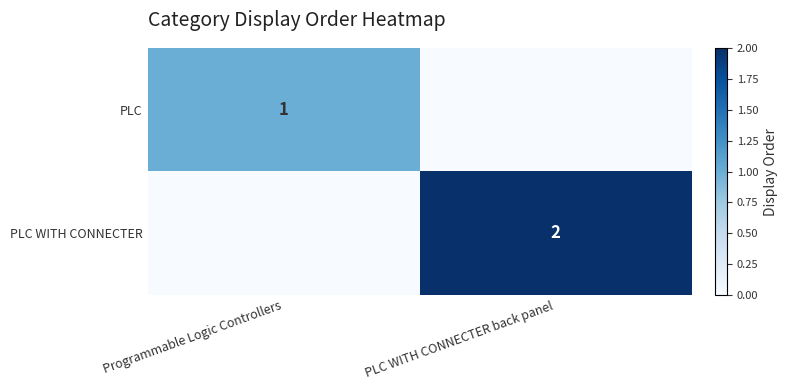

Is it true that PLC equals 1 at Programmable Logic Controllers?

True